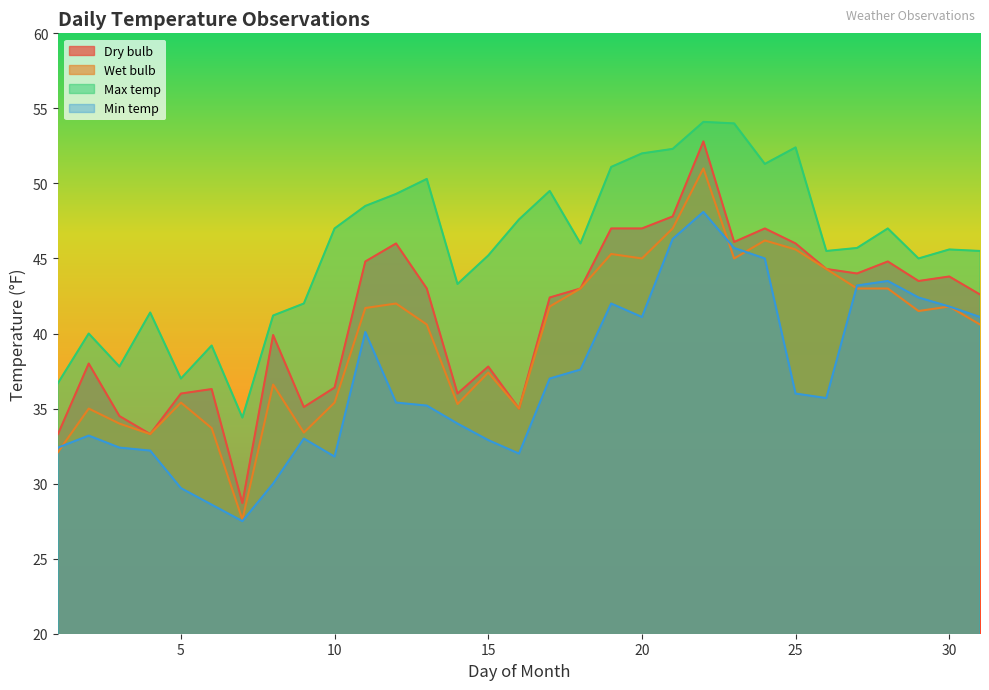

The value of Dry bulb at 4 is 46.2. True or false?

False